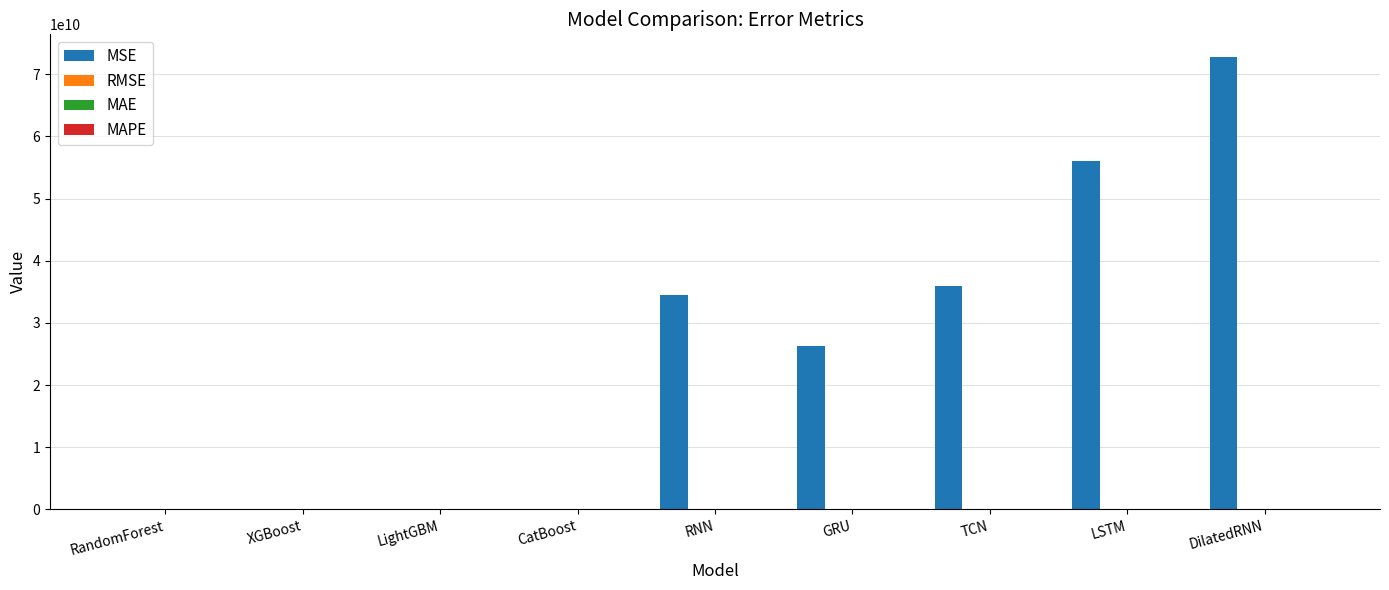

Which series has the largest range (max minus min)?

MSE